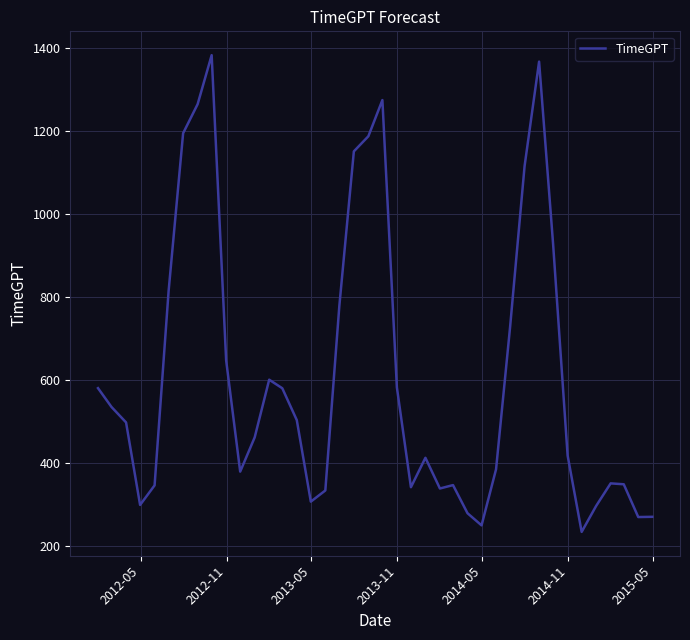

How many lines are shown in the chart?

1